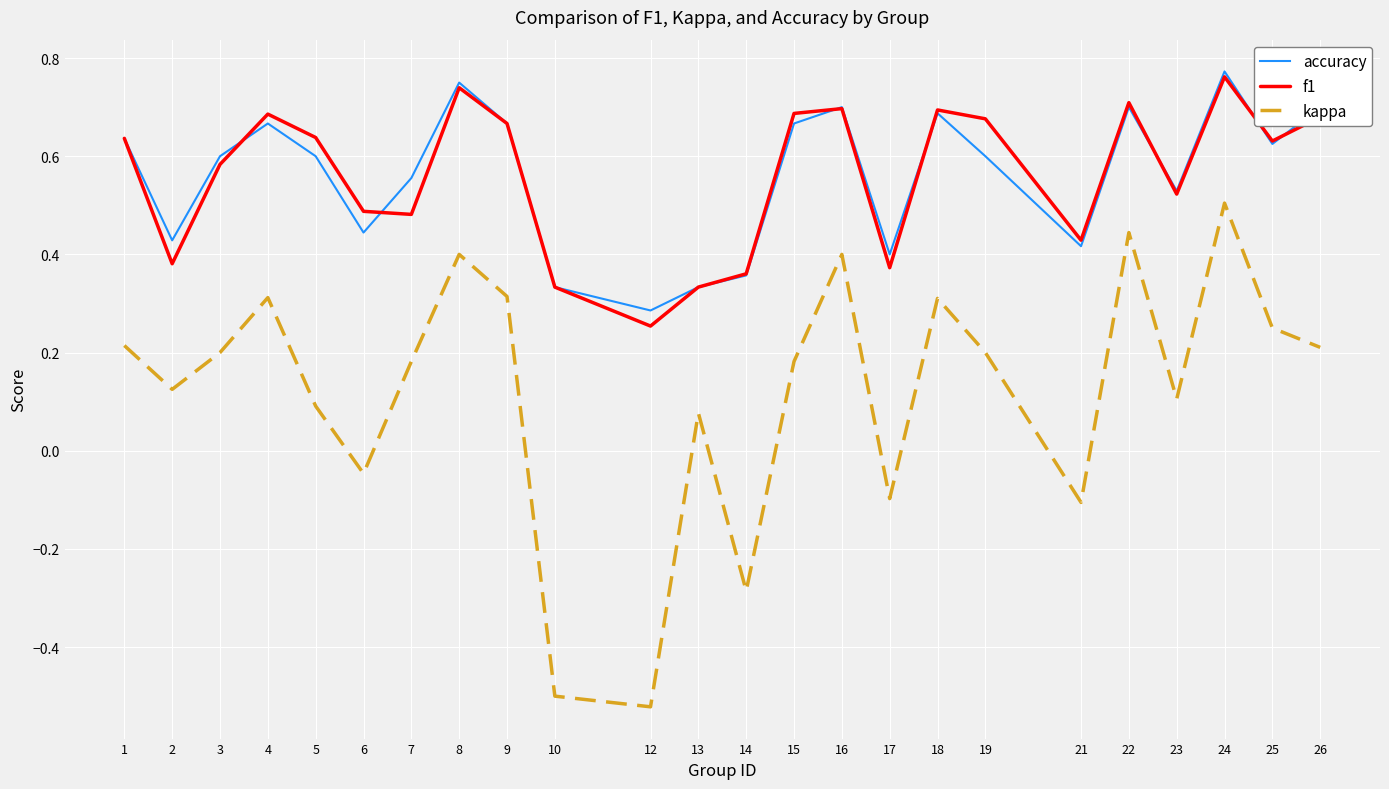

How many values in kappa are above zero?

18